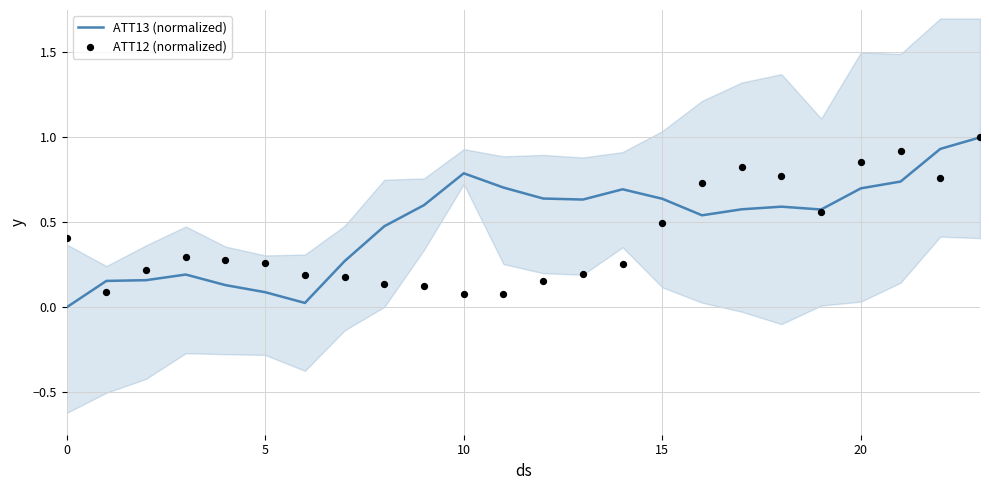

Is the value of ATT13 (normalized) at 9 greater than the value of ATT12 (normalized) at 18?

No